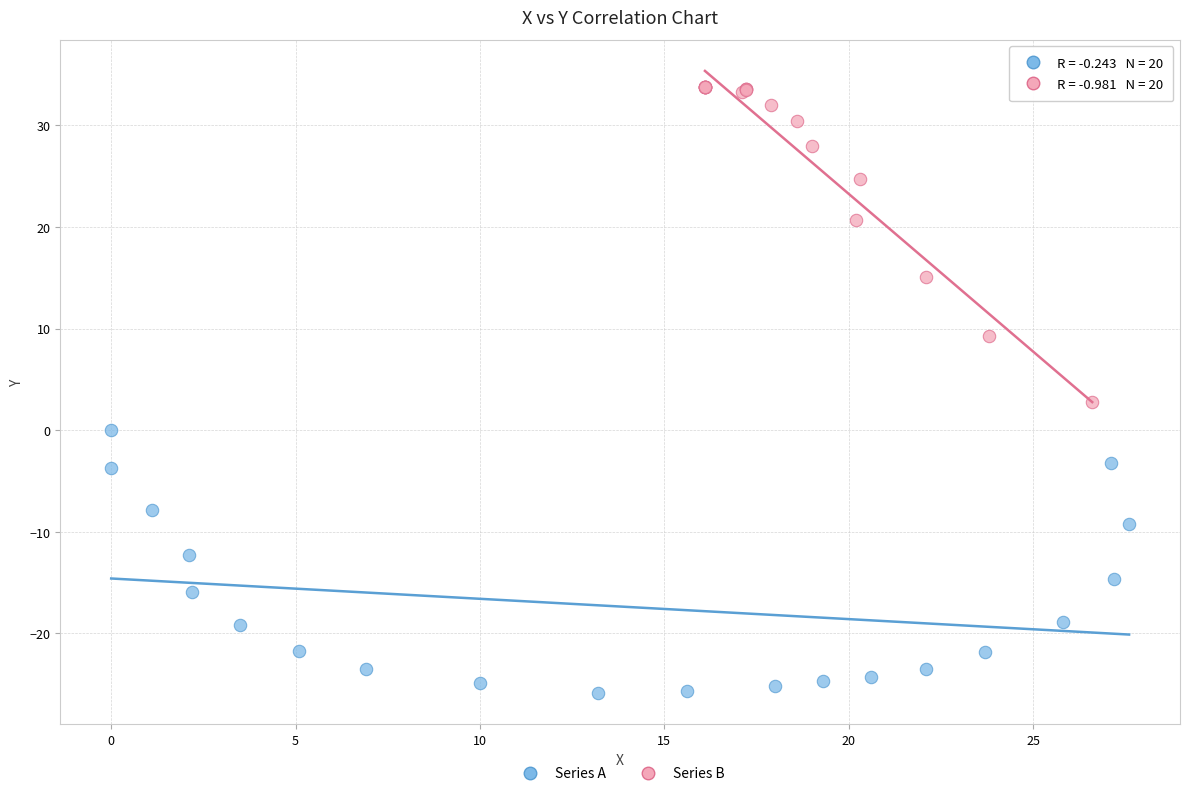

Which series contains the highest Y value?

Series B